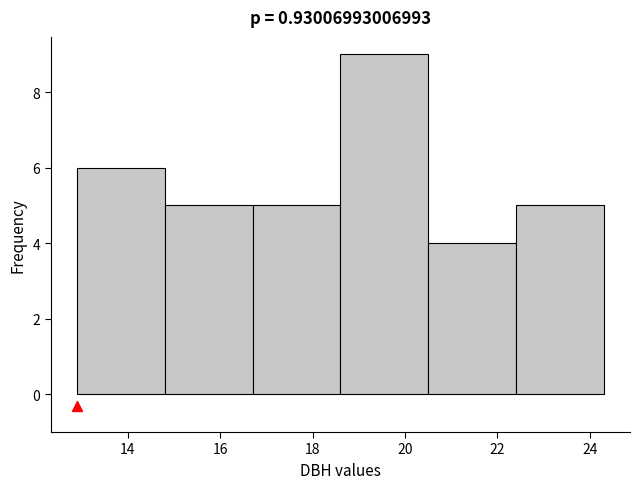

How tall is the bar that spans 12.9 to 14.8 on the x-axis? Neither the bar edges nor the heights are printed on the chart, so give them approximately, as read against the axes.

6